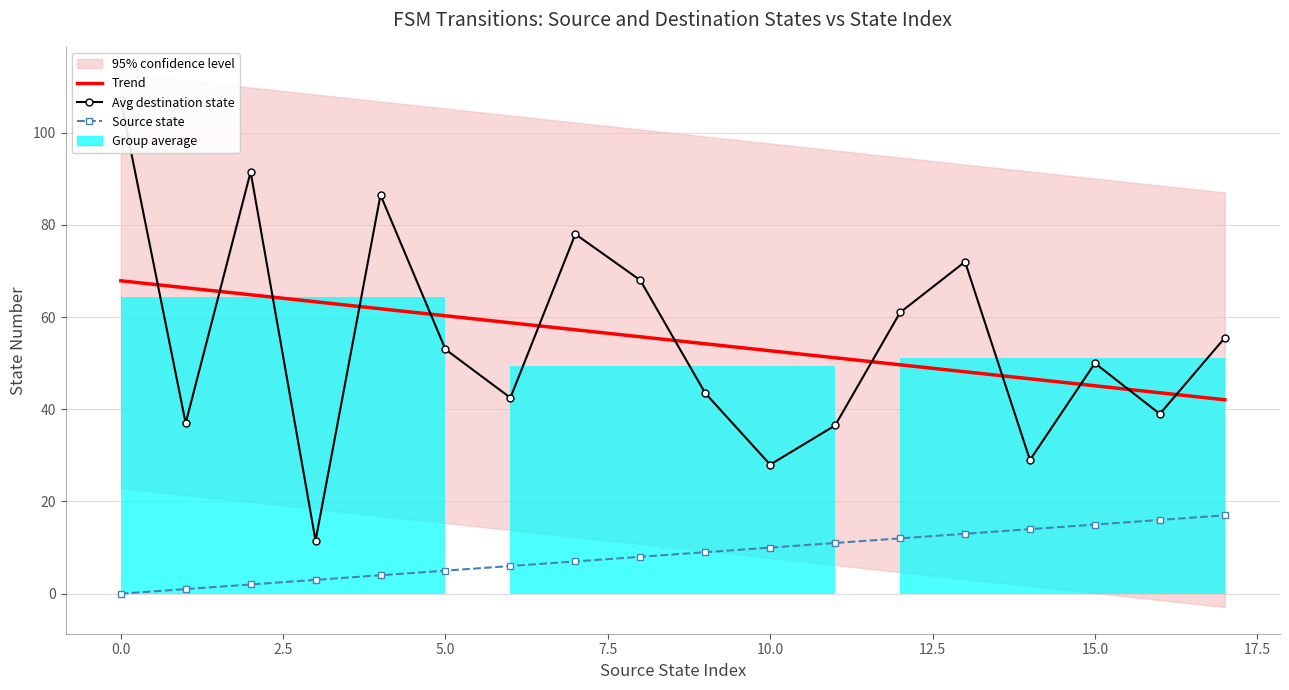

How many categories are shown in the chart?

18